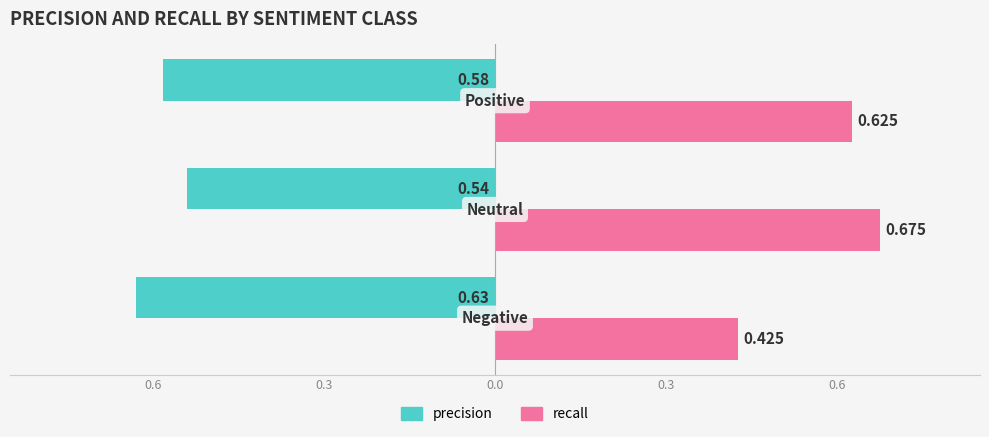

What are all the series names shown in the legend?

precision, recall